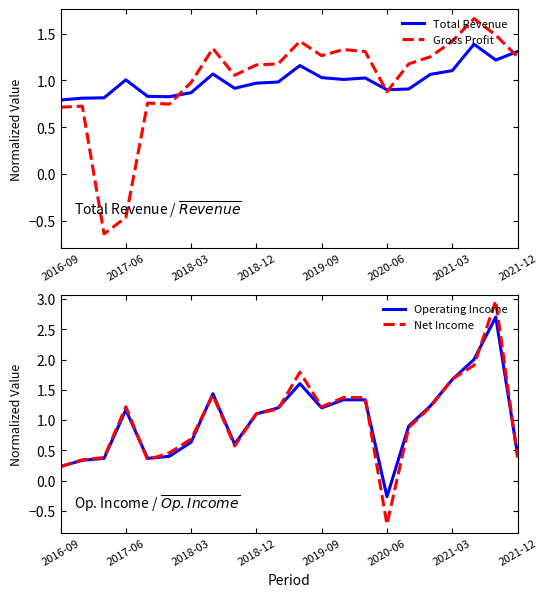

In Net Income, how many points are higher than both neighbors (excluding endpoints)?

4